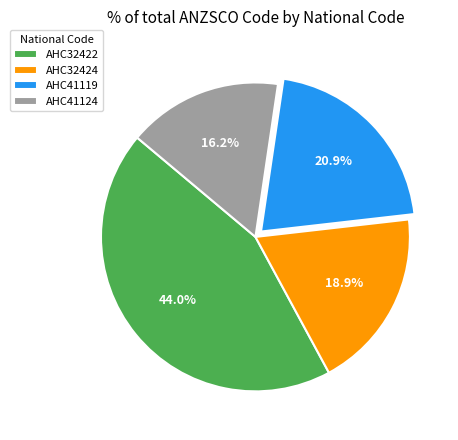

Which category has the biggest portion of the pie?

AHC32422